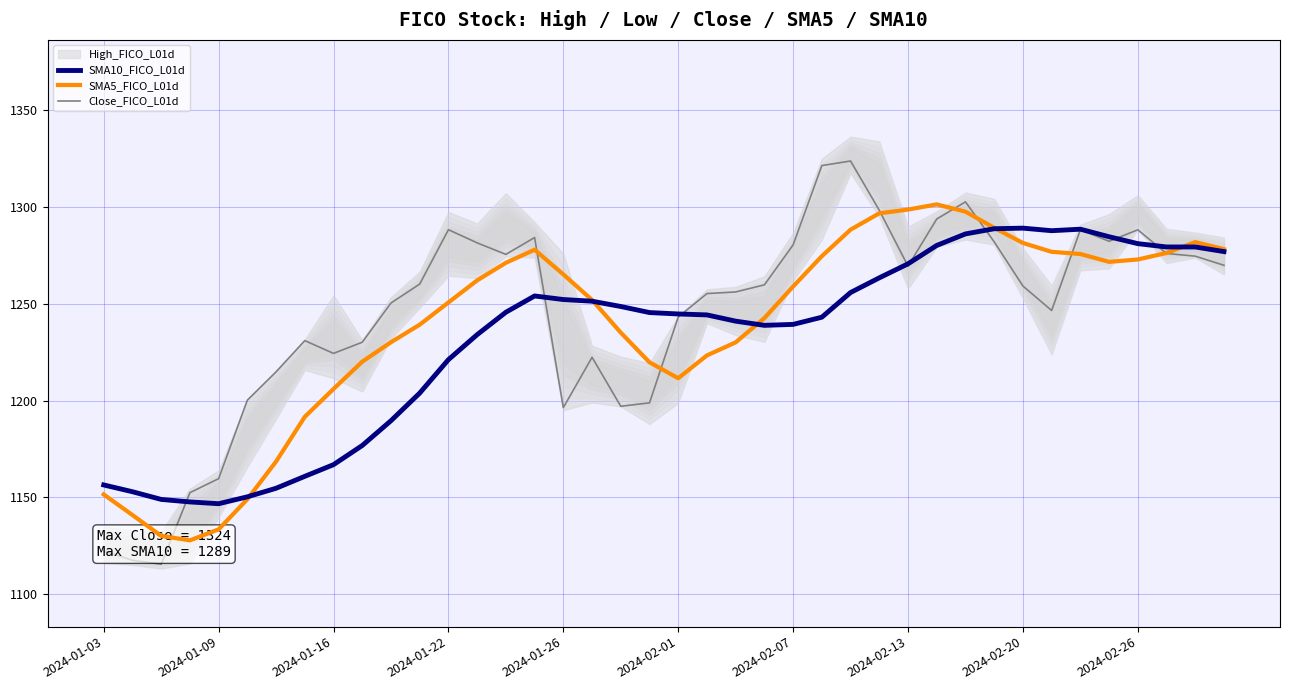

True or false: SMA10_FICO_L01d has more than 0 interior local peaks.

True